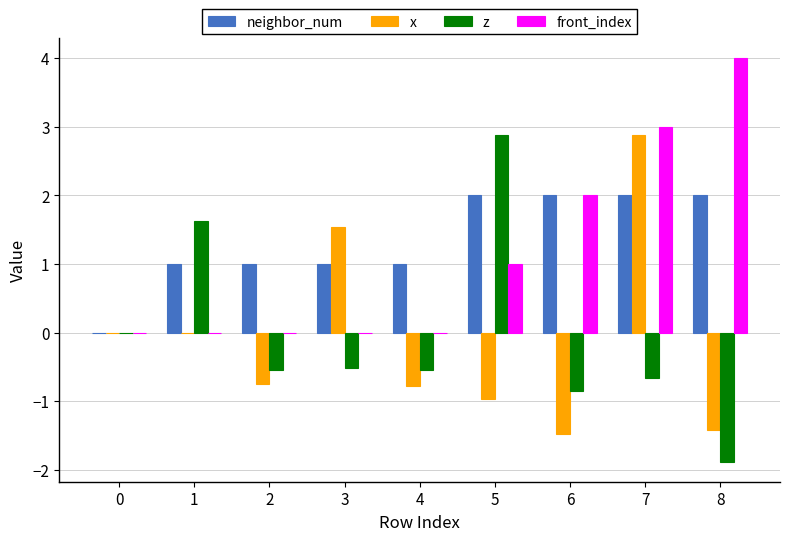

The front_index series shows 2.4 at 1. True or false?

False